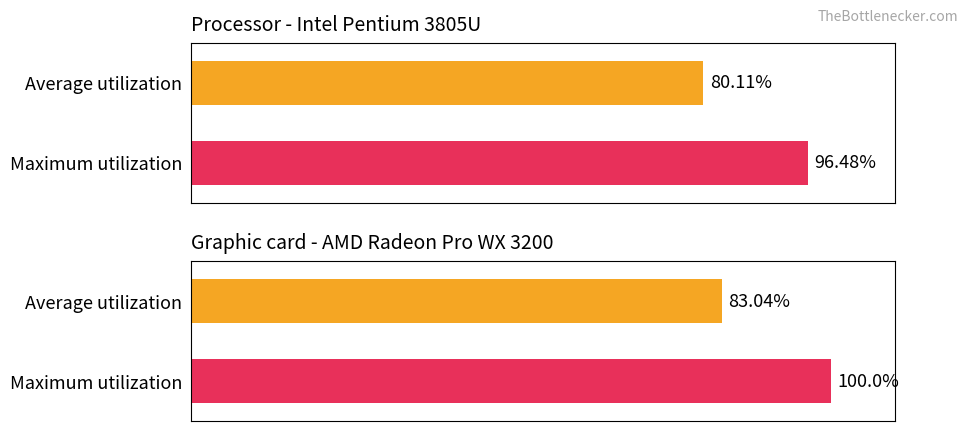

Reading left to right, extract all data points from this chart.

Average utilization: 80.1	83.0
Maximum utilization: 96.5	100.0